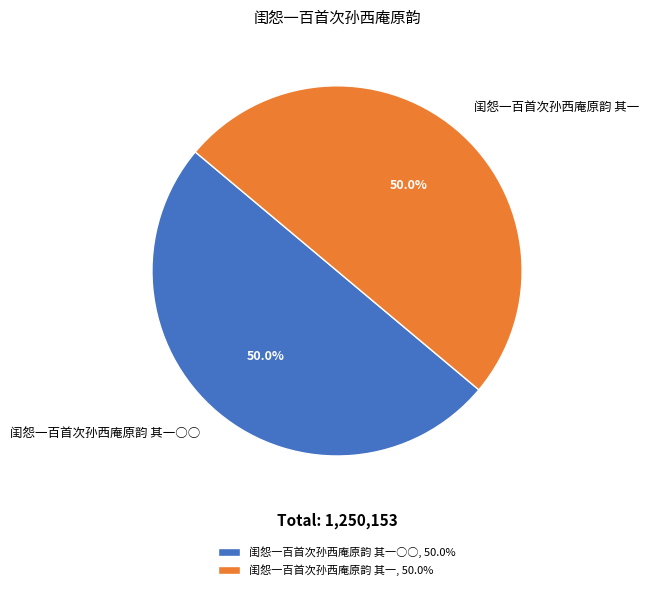

To the nearest percent, what is the combined percentage of 闺怨一百首次孙西庵原韵 其一○○ and 闺怨一百首次孙西庵原韵 其一?

100%